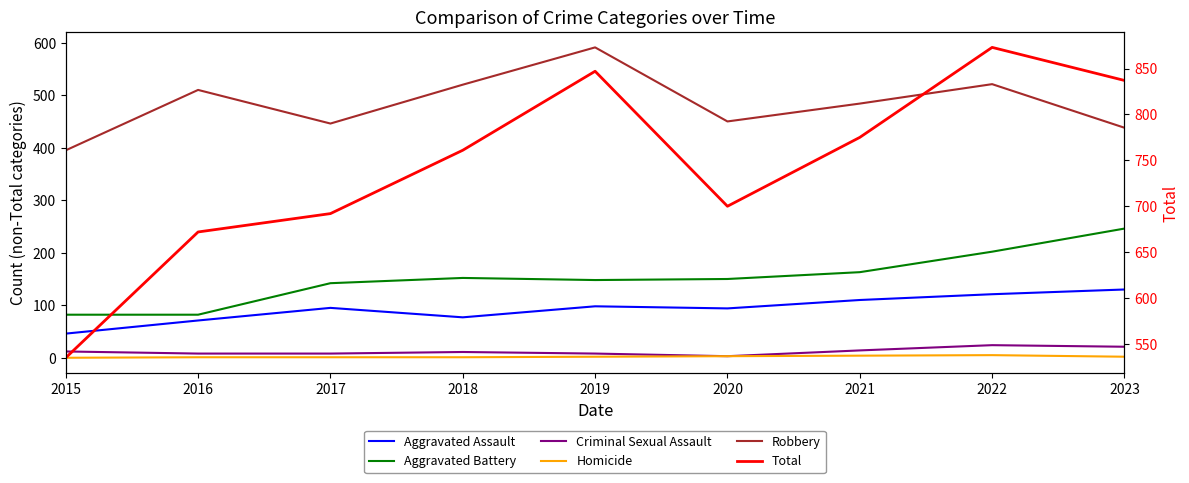

What are all the series names shown in the legend?

Aggravated Assault, Aggravated Battery, Criminal Sexual Assault, Homicide, Robbery, Total